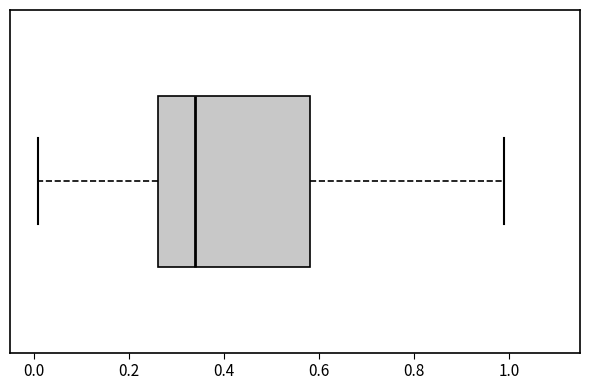

Read this box plot against the x-axis: the position of the median line, the range covered by the box, and the ends of both whiskers. The values are not printed on the chart, so give them approximately, as read against the axis.

median 0.34, box 0.26 to 0.58, whiskers 0.00 to 1.00